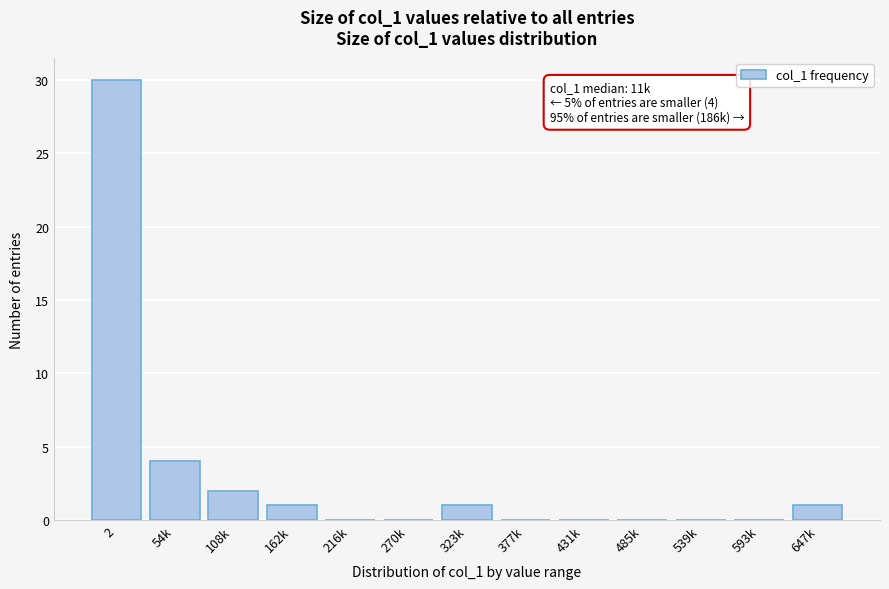

Reading left to right, what are all the values shown in this chart?

2=30	54k=4	108k=2	162k=1	216k=0	270k=0	323k=1	377k=0	431k=0	485k=0	539k=0	593k=0	647k=1